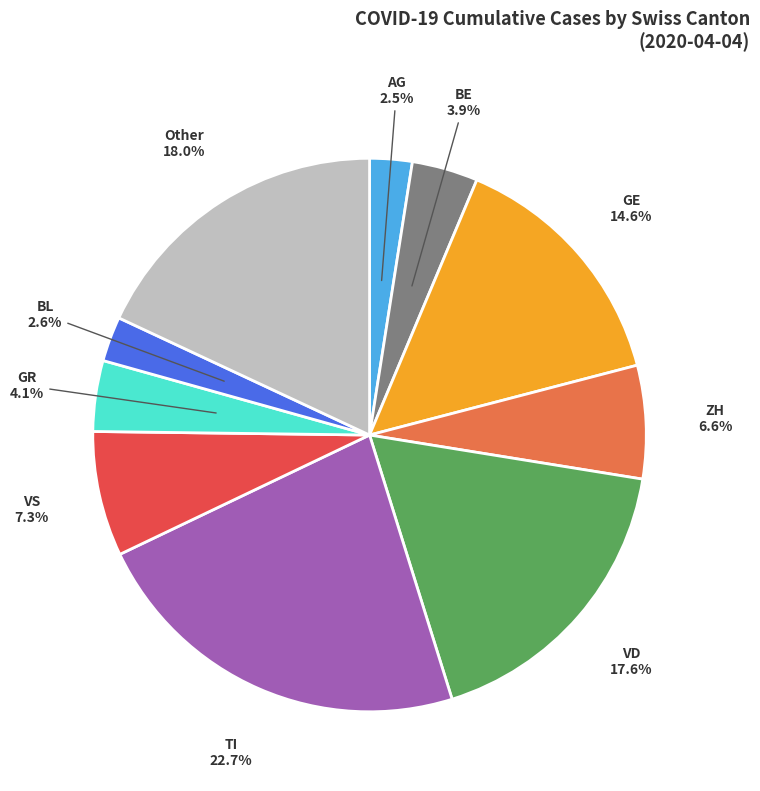

Does any single category account for the majority?

No